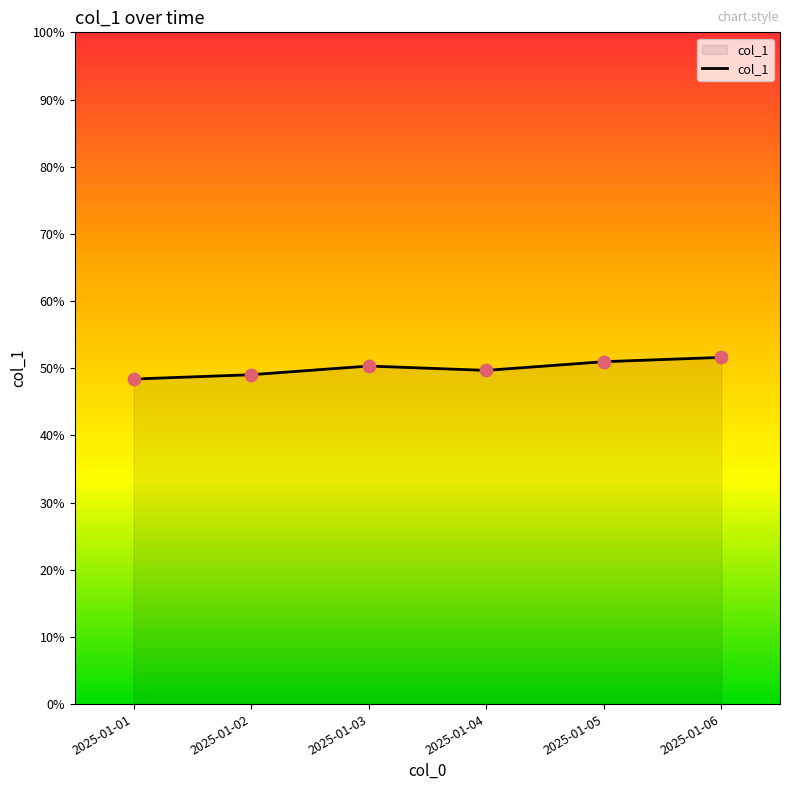

What is the ratio of the value at 2025-01-03 to the value at 2025-01-02?

1.0